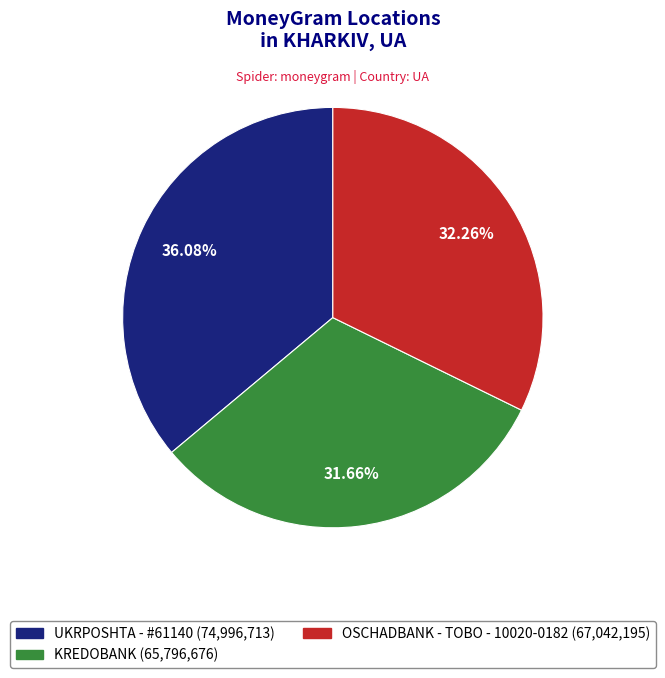

To the nearest percent, what is the difference between the UKRPOSHTA - #61140 and OSCHADBANK - TOBO - 10020-0182 slice percentages?

4%